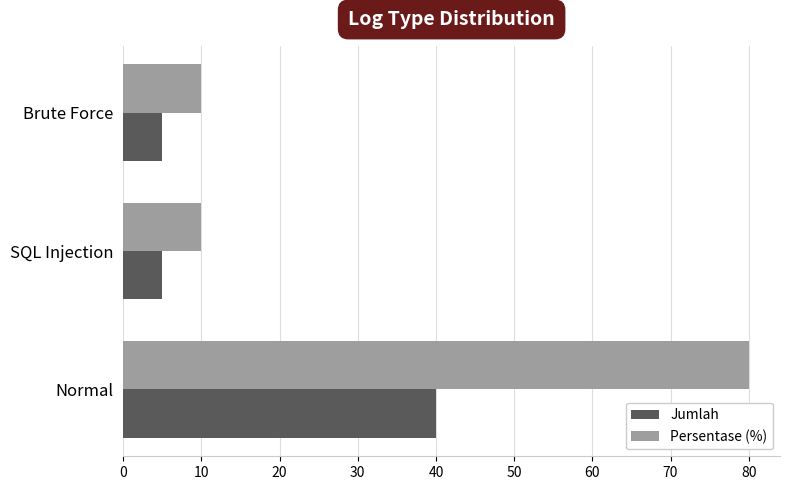

What is the sum of all Persentase (%) values?

100